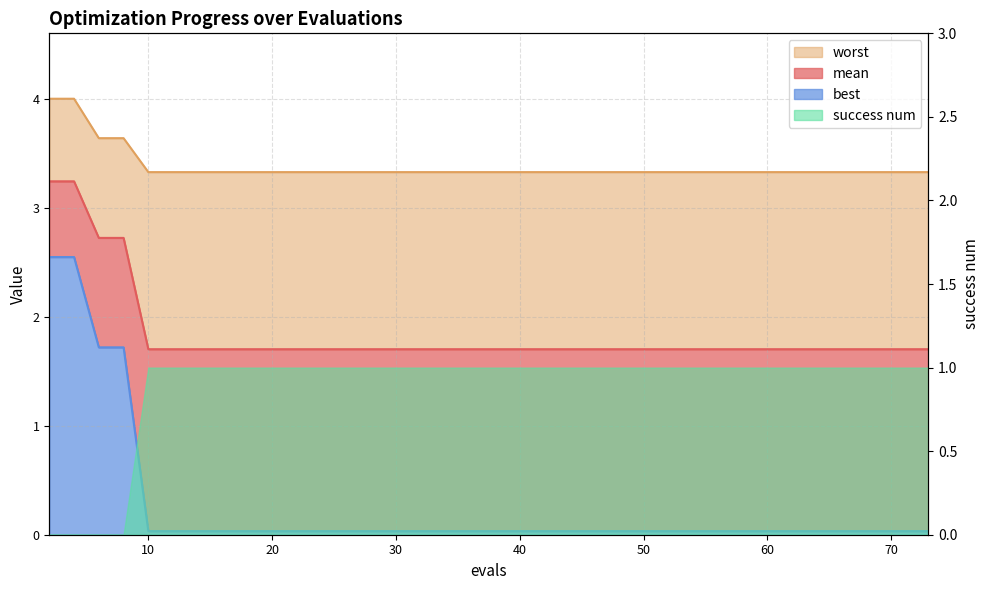

Count the mean values in the range 1 to 2.

9